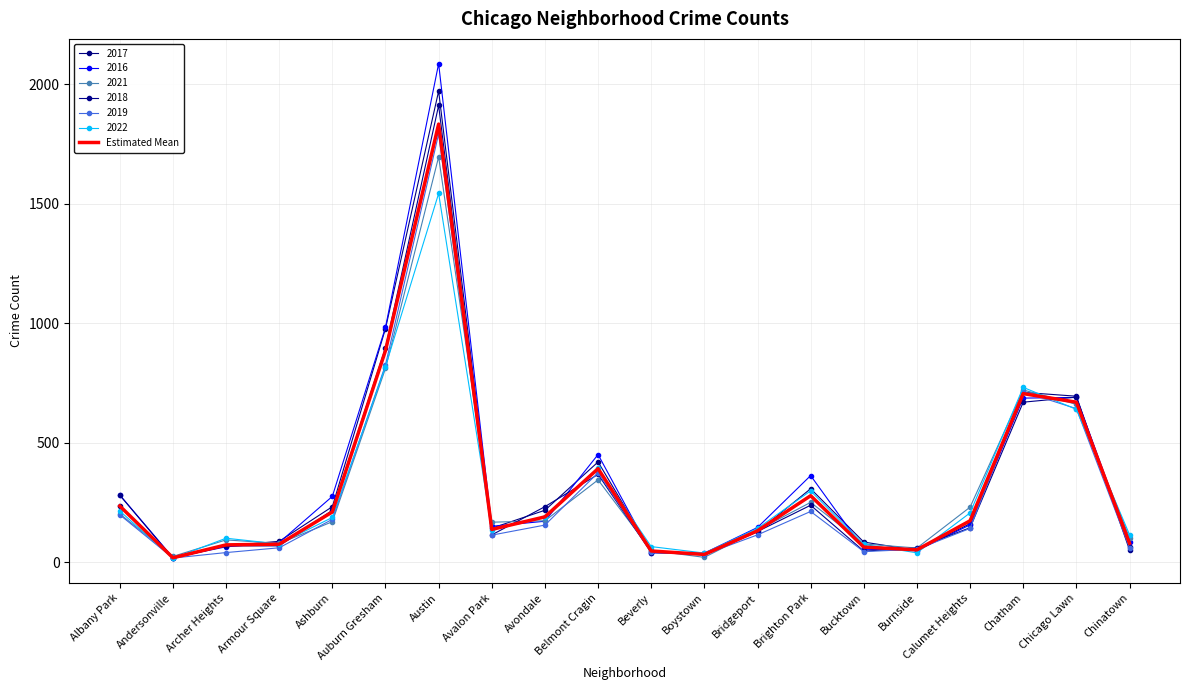

Reading right to left, list all the values displayed in this chart.

79.8	670.0	705.8	174.0	52.3	64.0	278.8	132.3	33.2	47.7	392.0	190.3	137.8	1833.2	885.8	210.8	76.2	73.2	19.2	235.8